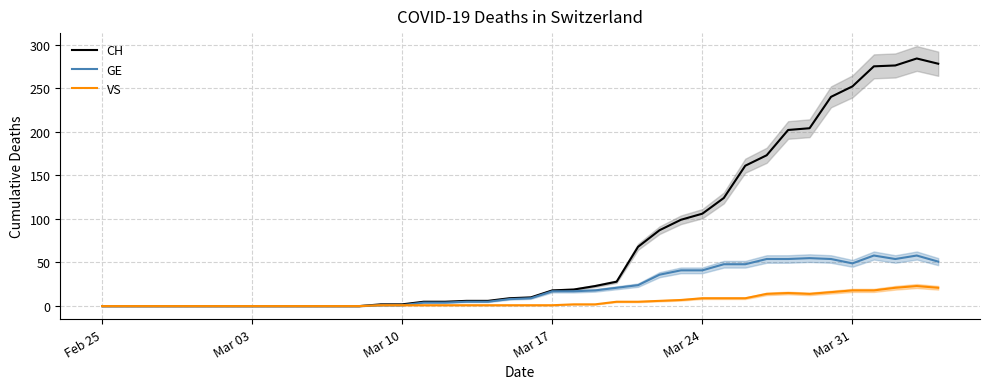

True or false: GE and VS intersect in this chart.

False